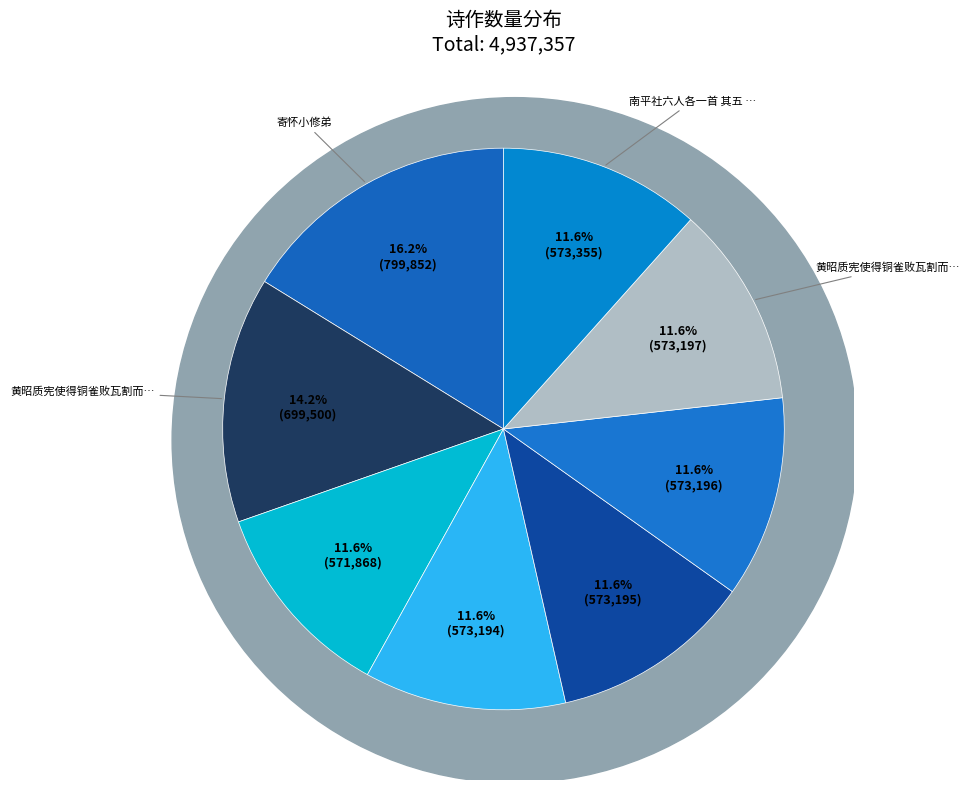

Rank the categories by value from lowest to highest.

真定大悲阁同王六宇年兄及小修弟登览有述, 黄昭质宪使得铜雀败瓦割而为三一以寄乃兄平倩其二遗余及小修弟 其一, 黄昭质宪使得铜雀败瓦割而为三一以寄乃兄平倩其二遗余及小修弟 其二, 黄昭质宪使得铜雀败瓦割而为三一以寄乃兄平倩其二遗余及小修弟 其三, 黄昭质宪使得铜雀败瓦割而为三一以寄乃兄平倩其二遗余及小修弟 其四, 南平社六人各一首 其五 小修弟文学, 黄昭质宪使得铜雀败瓦割而为三一以寄乃兄平倩其二遗余及小修弟, 寄怀小修弟